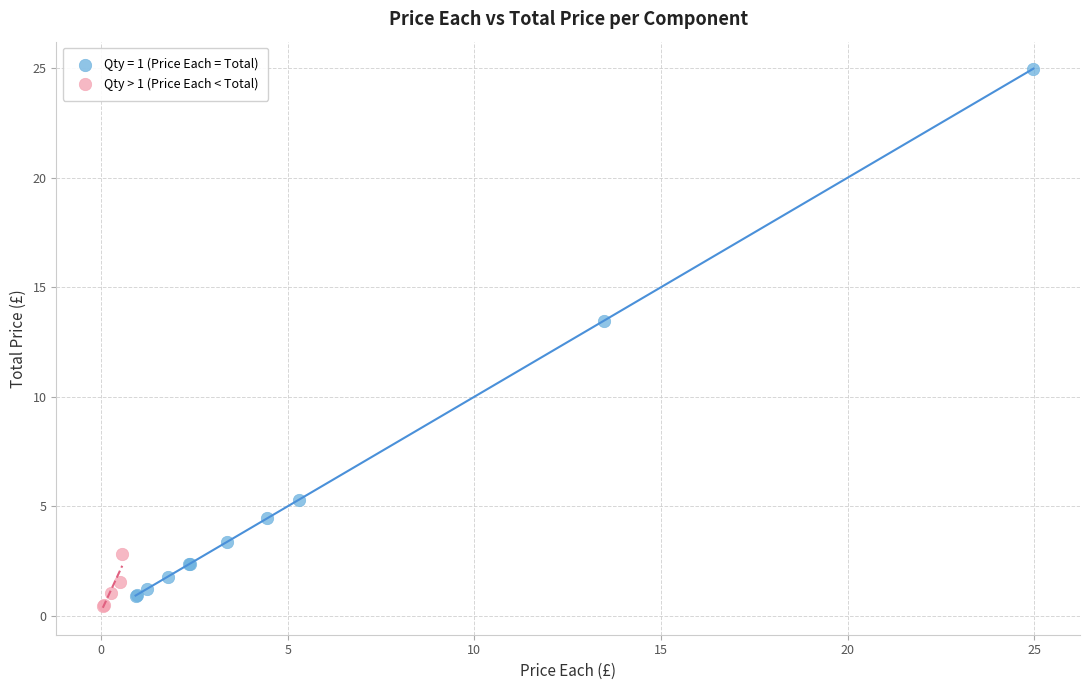

Which series contains the highest Y value?

Qty = 1 (Price Each = Total)